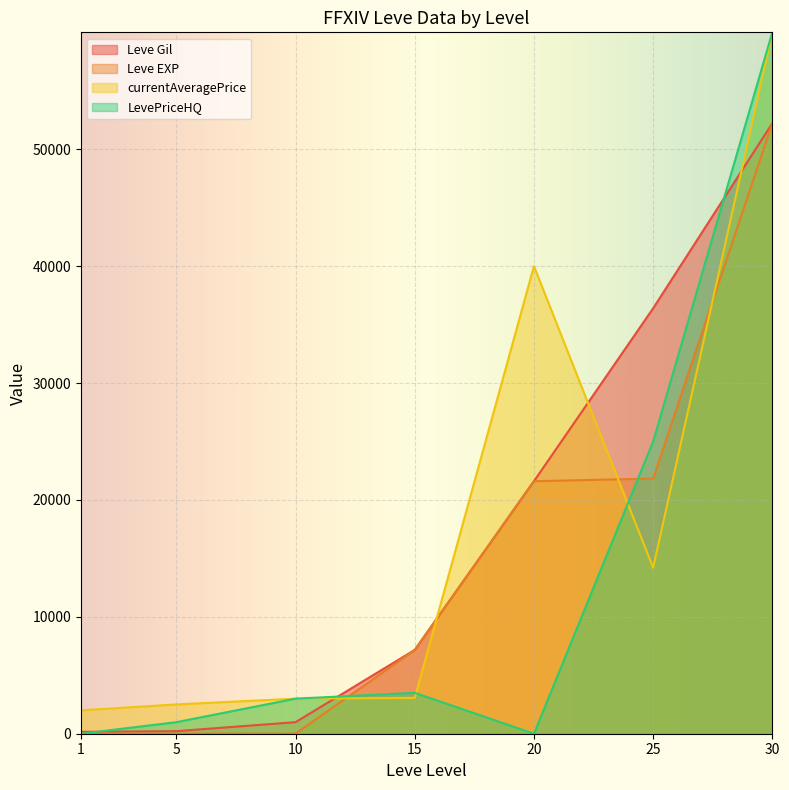

What is the value of the Leve EXP point at the 2nd from the left?

5